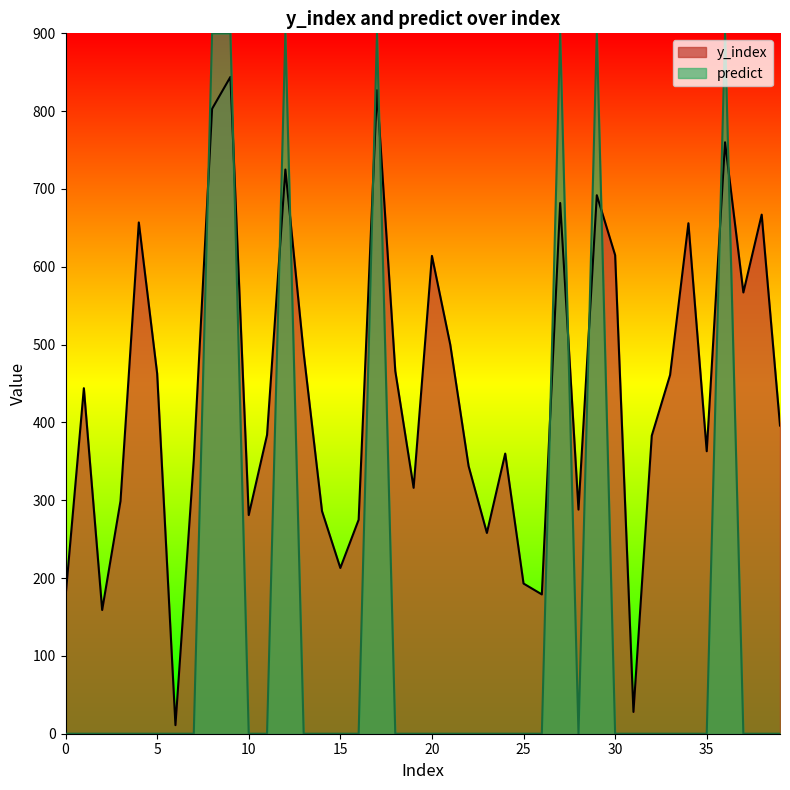

Which series has the largest total across all categories?

y_index